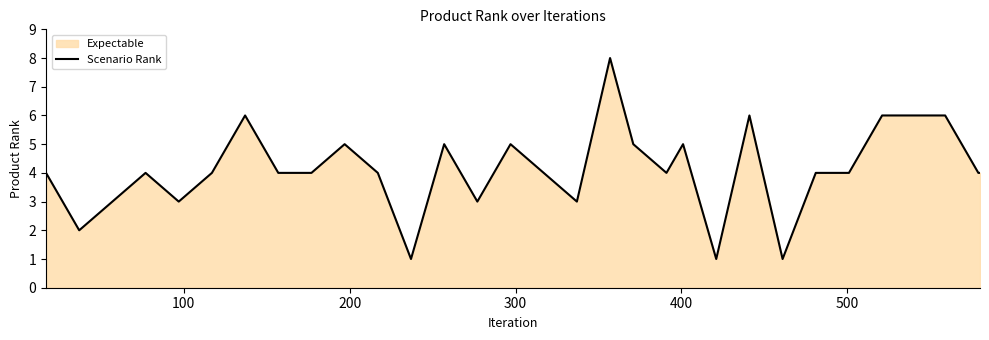

What is the maximum value shown in the chart?

8